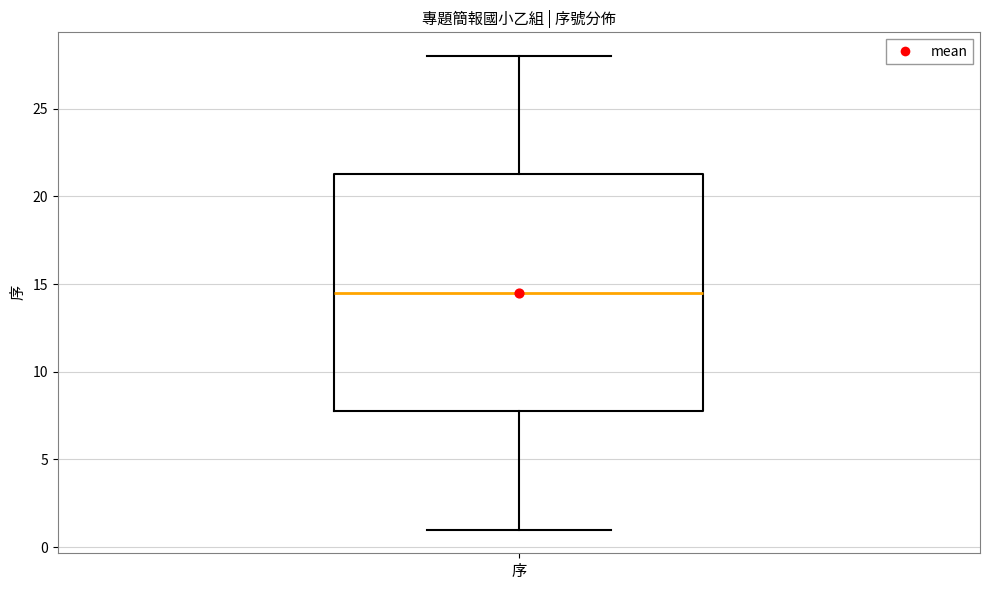

Read this box plot against the y-axis: the position of the median line, the range covered by the box, and the ends of both whiskers. The values are not printed on the chart, so give them approximately, as read against the axis.

median 14.5, box 8.0 to 21.5, whiskers 1.0 to 28.0